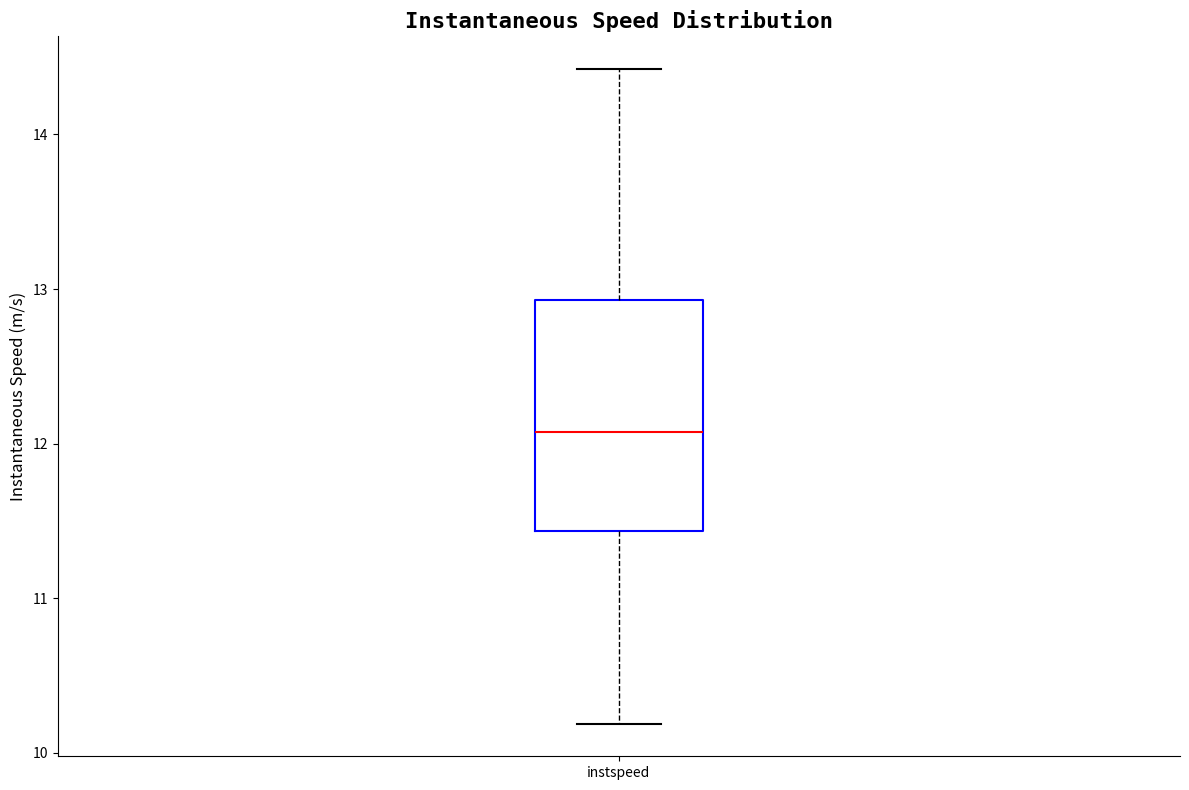

Transcribe this box plot: give where the median line is, the range the box spans, and where the two whiskers end, as read against the y-axis. The values are not printed on the chart, so give them approximately, as read against the axis.

median 12.1, box 11.4 to 12.9, whiskers 10.2 to 14.4